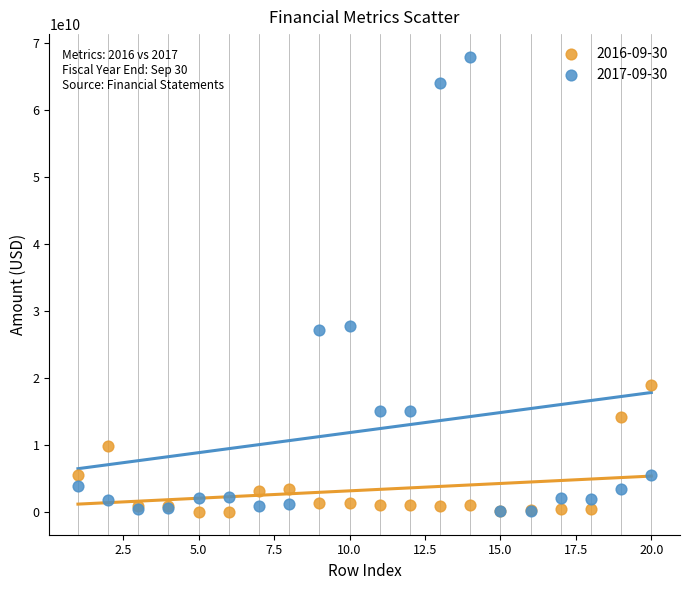

Which series reaches the maximum Y coordinate?

2017-09-30